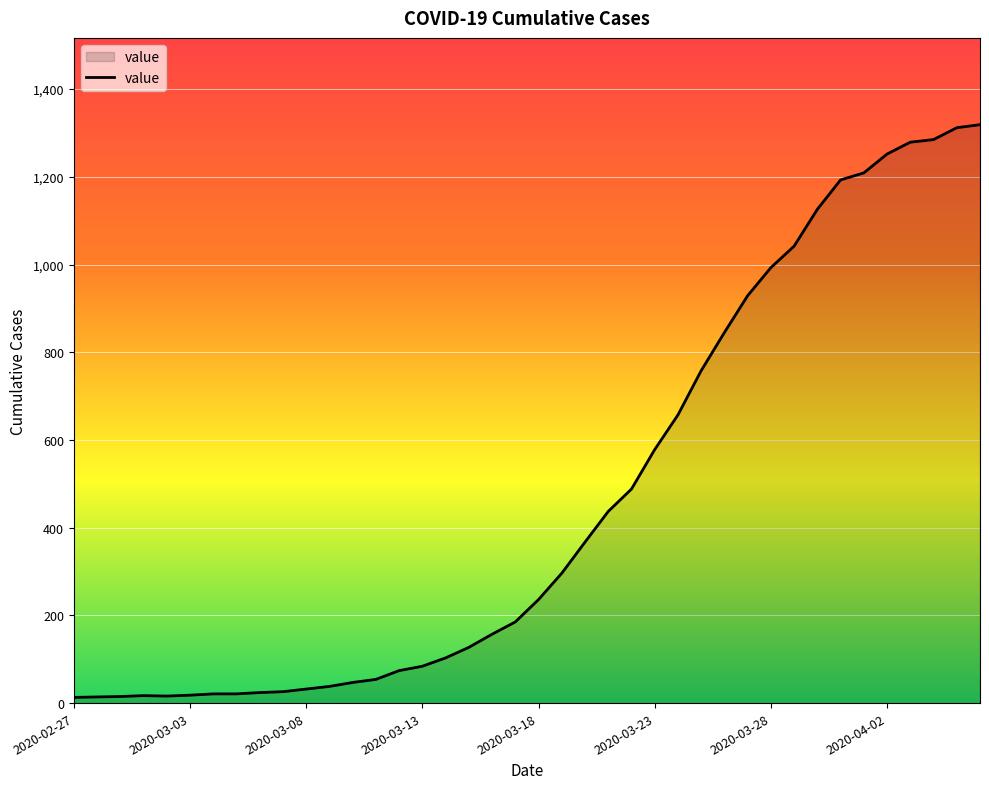

What is the greatest value displayed?

1319